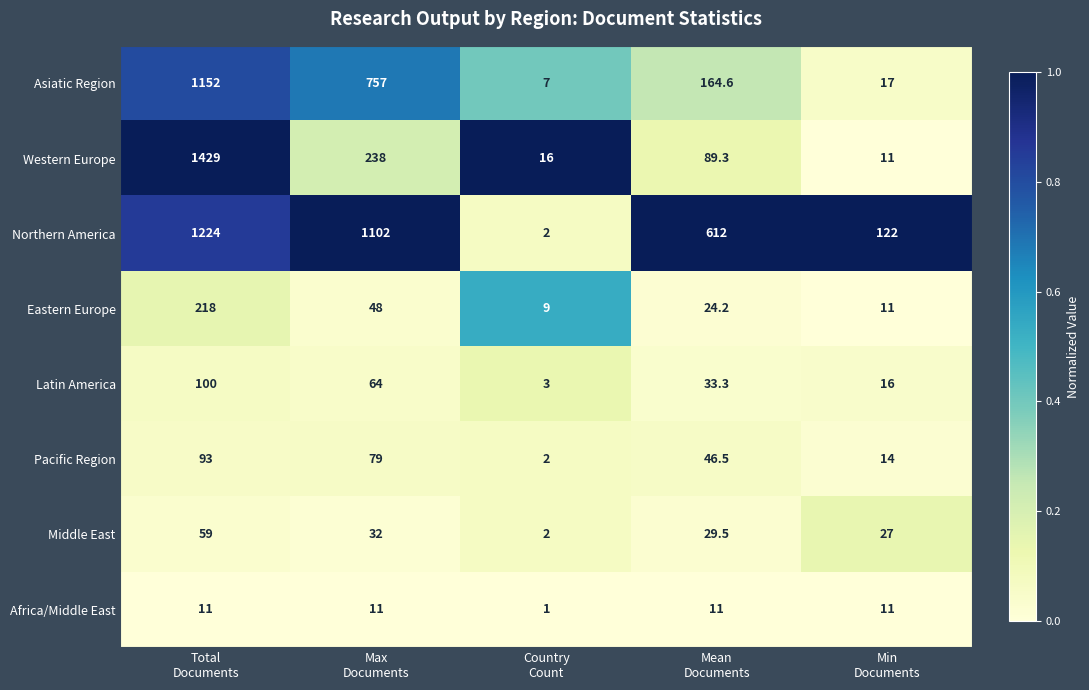

What is the maximum value shown in the chart?

1429.0